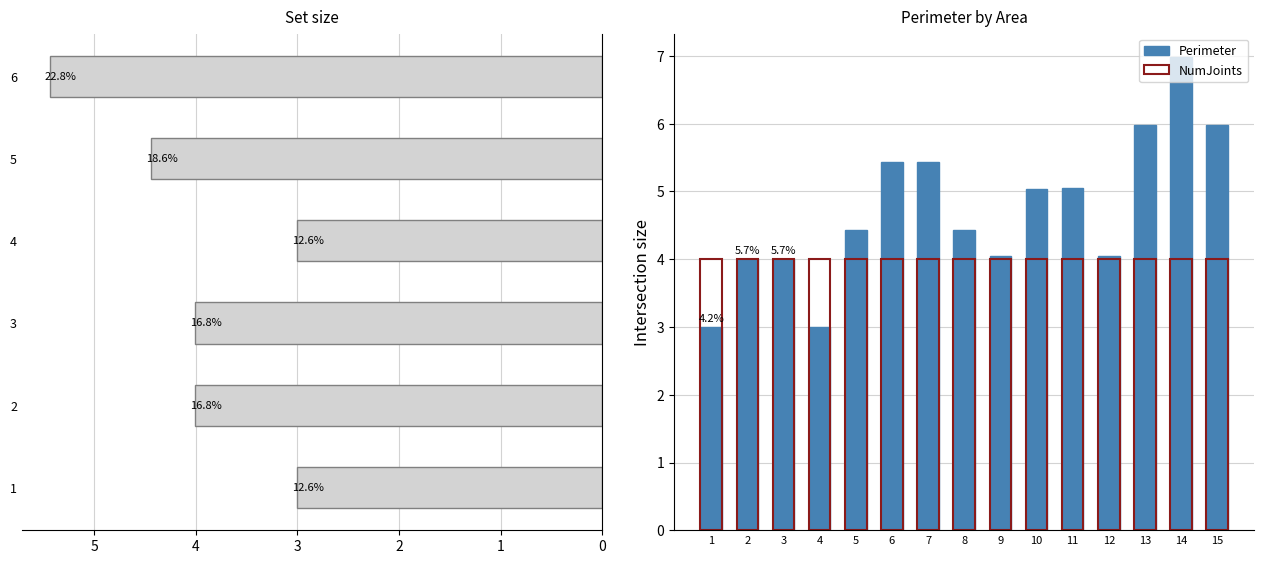

List the labels in order of value, largest first.

14, 13, 15, 6, 7, 11, 10, 5, 8, 12, 9, 2, 3, 1, 4